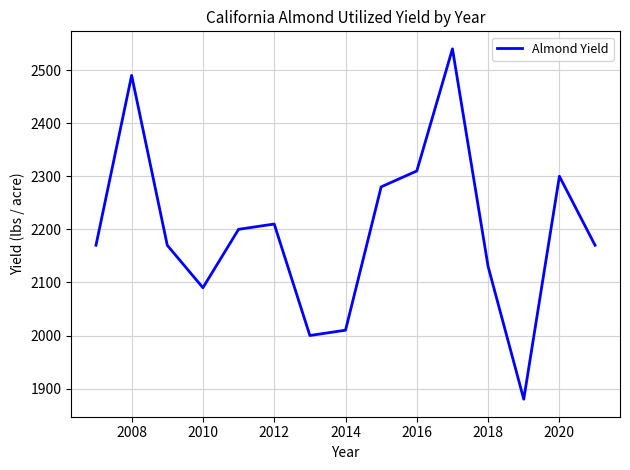

What is the smallest value displayed?

1880